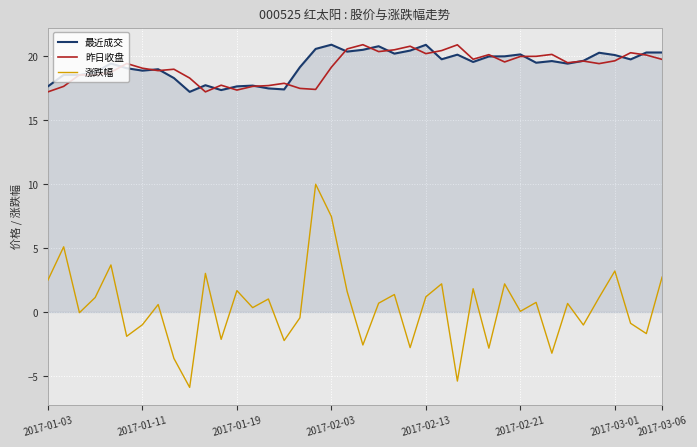

Which series has the widest spread of values?

涨跌幅